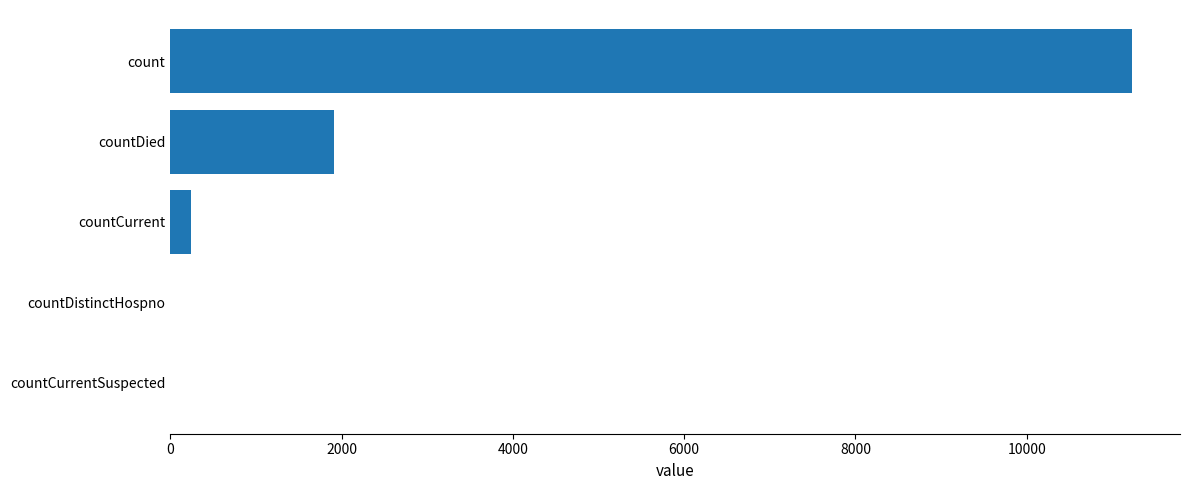

What is the change in value from count to countCurrentSuspected?

-11227